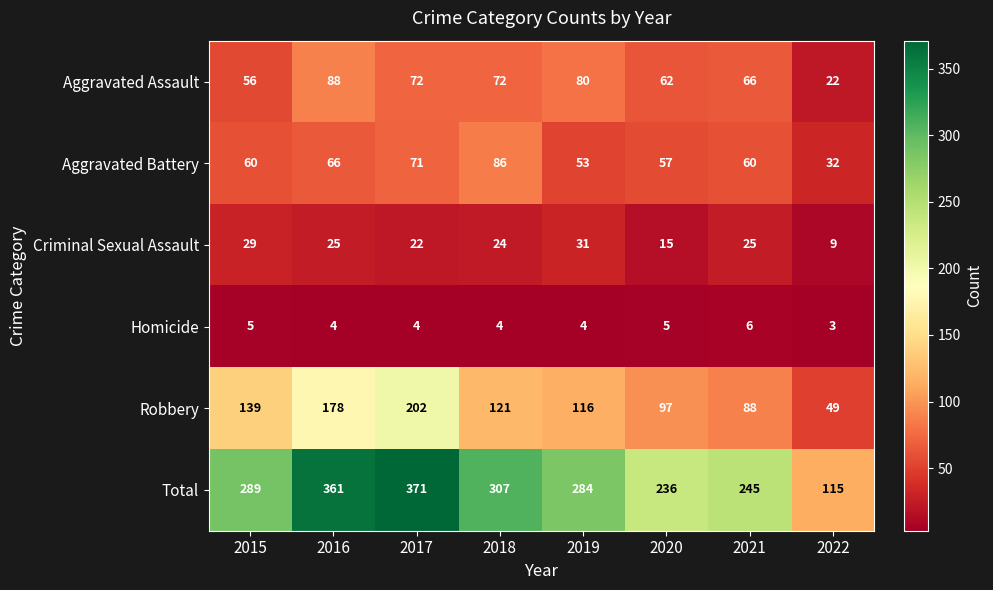

Rank the series at 2019 from lowest to highest value.

Homicide, Criminal Sexual Assault, Aggravated Battery, Aggravated Assault, Robbery, Total